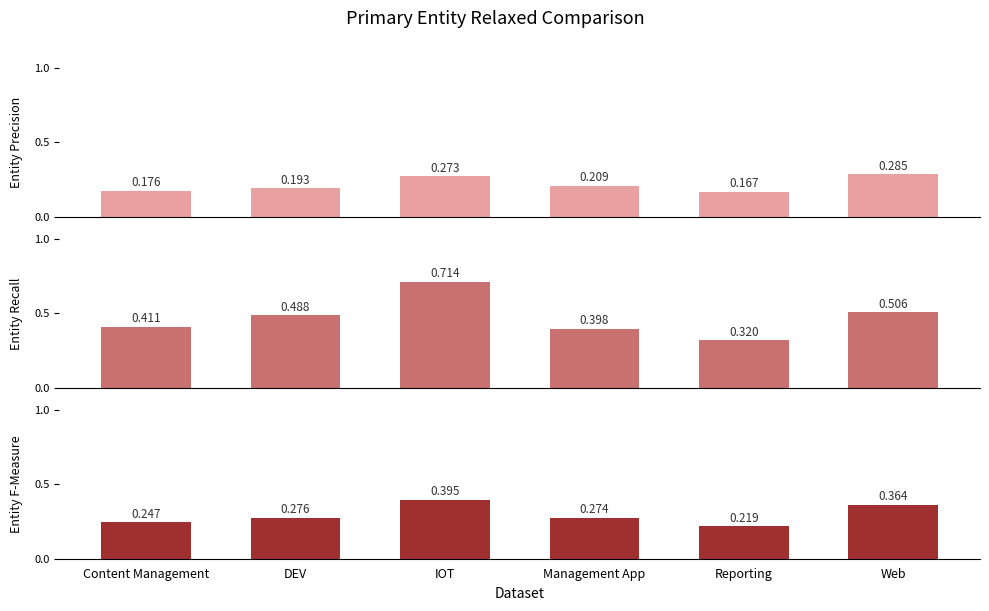

Rank the categories by Entity F-Measure value from highest to lowest.

IOT, Web, DEV, Management App, Content Management, Reporting